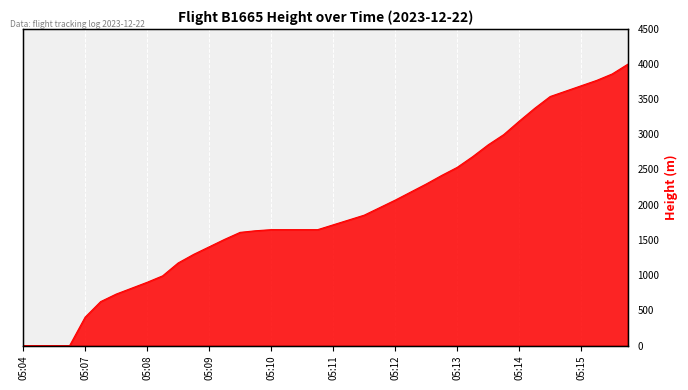

Where does the data first go above 1714?

05:11